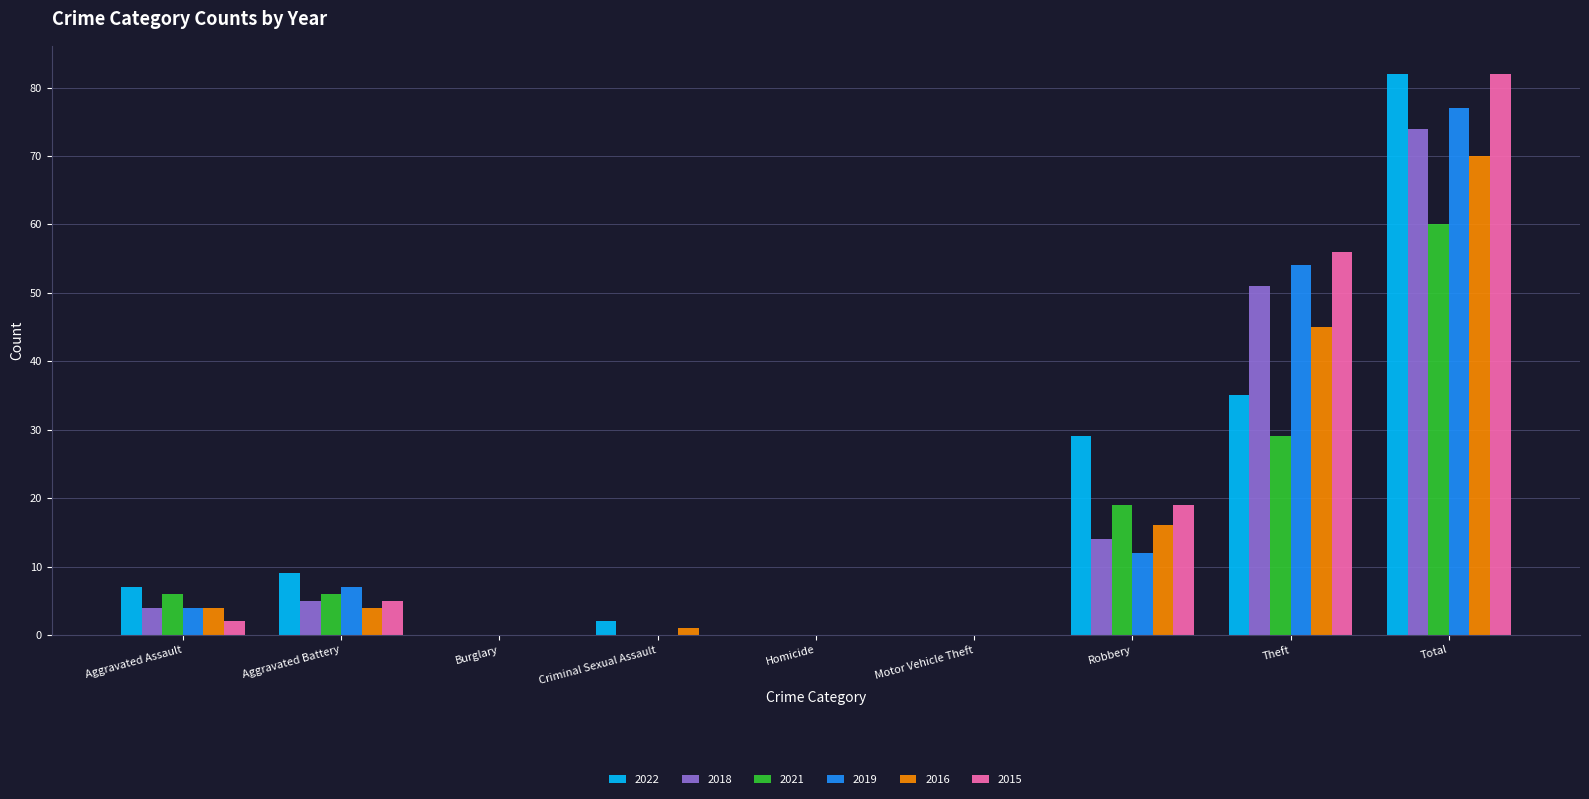

Which series changed the most between Aggravated Assault and Robbery?

2022